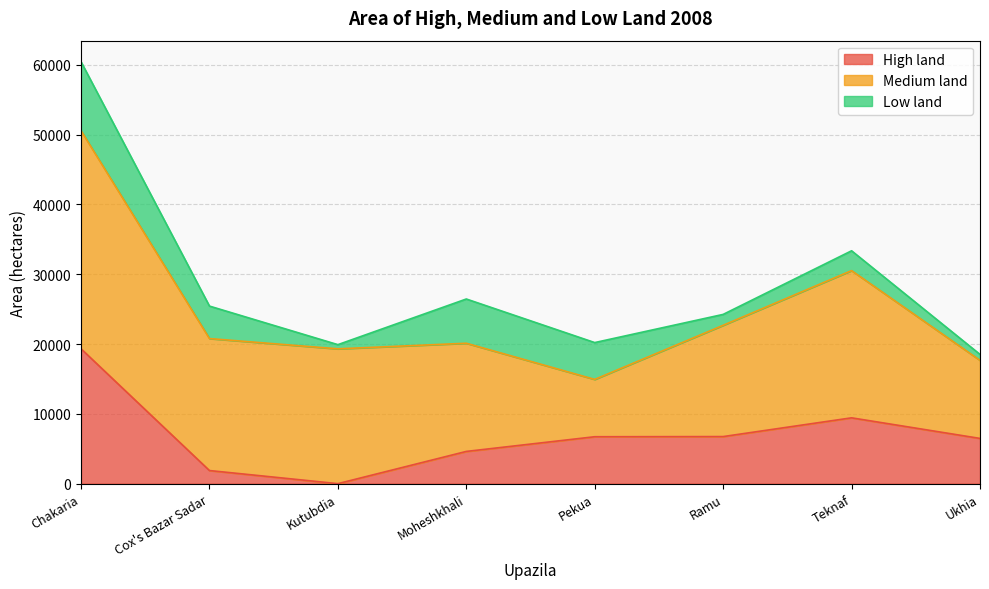

Which label corresponds to the largest value in the chart?

Chakaria